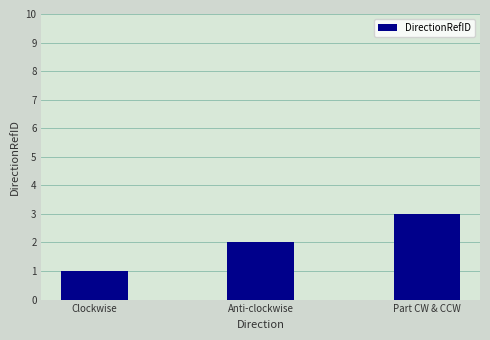

Rank the categories by value from highest to lowest.

Part CW & CCW, Anti-clockwise, Clockwise